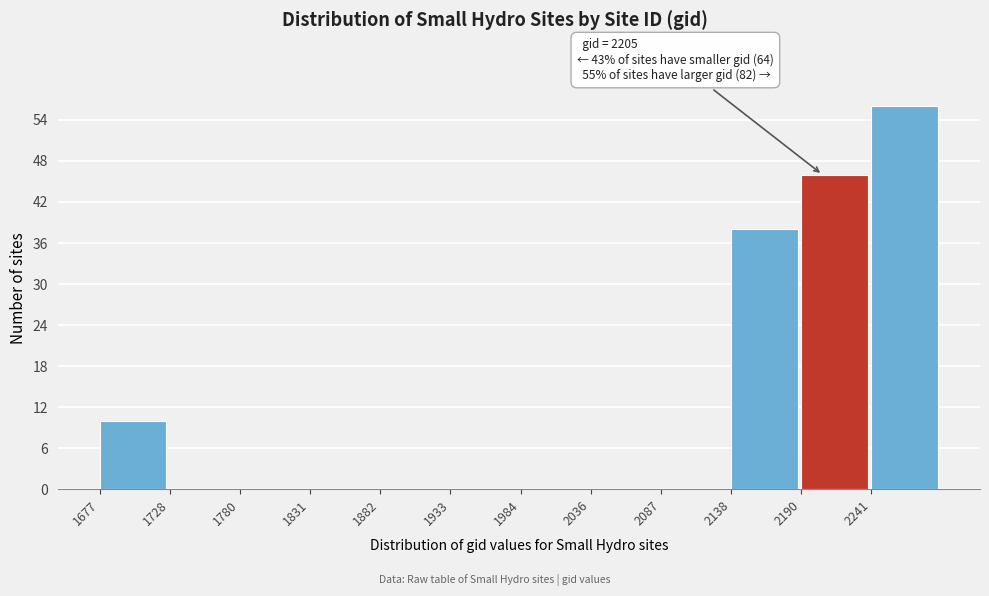

Over which range of the x-axis is the bar tallest?

2240 to 2290